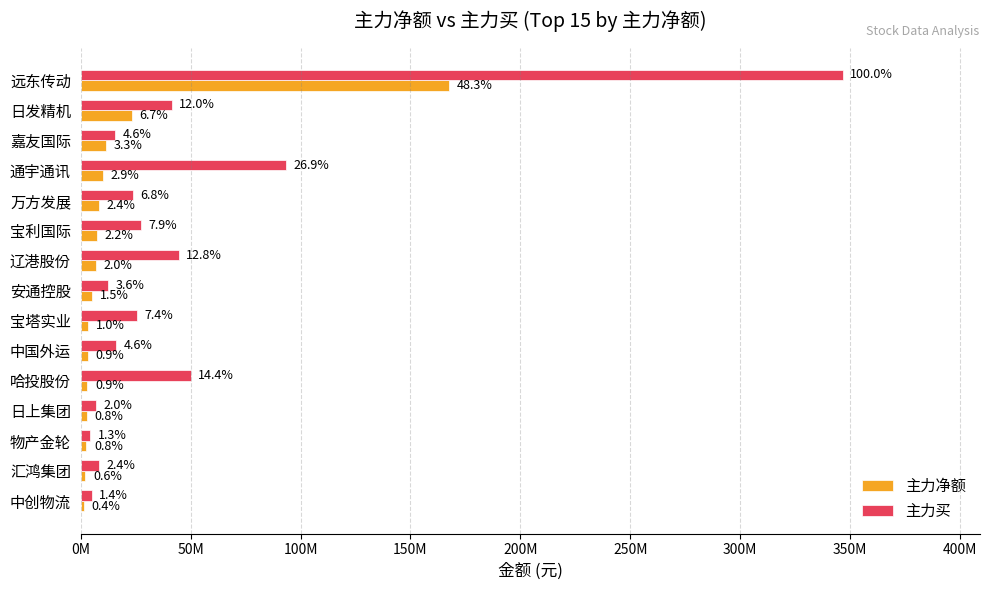

List the series in order of their overall mean, lowest first.

主力净额, 主力买